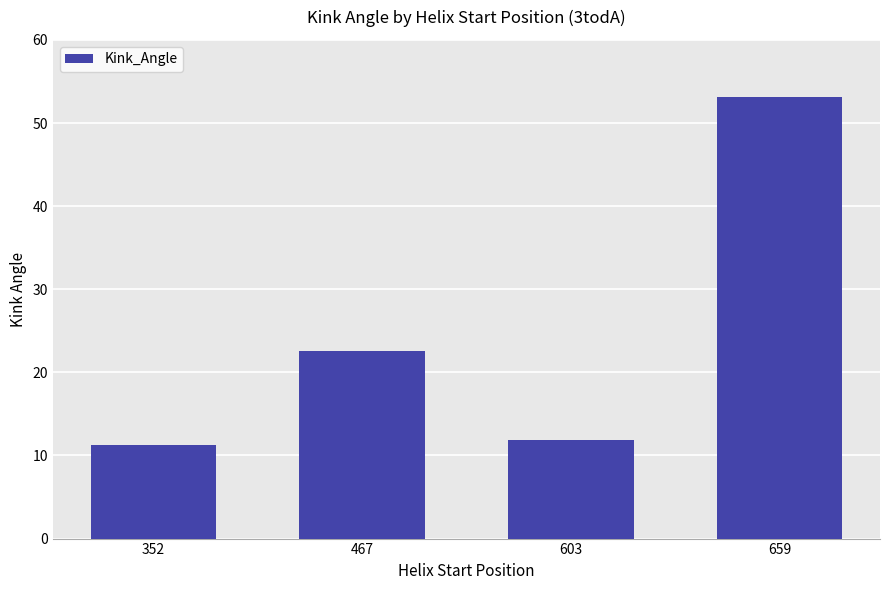

What is the average value?

24.7